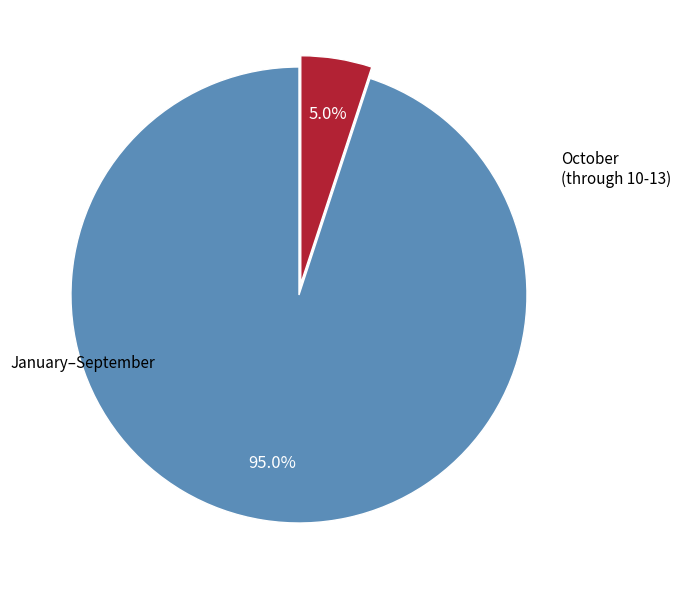

Is there any slice that represents more than half of the pie?

Yes